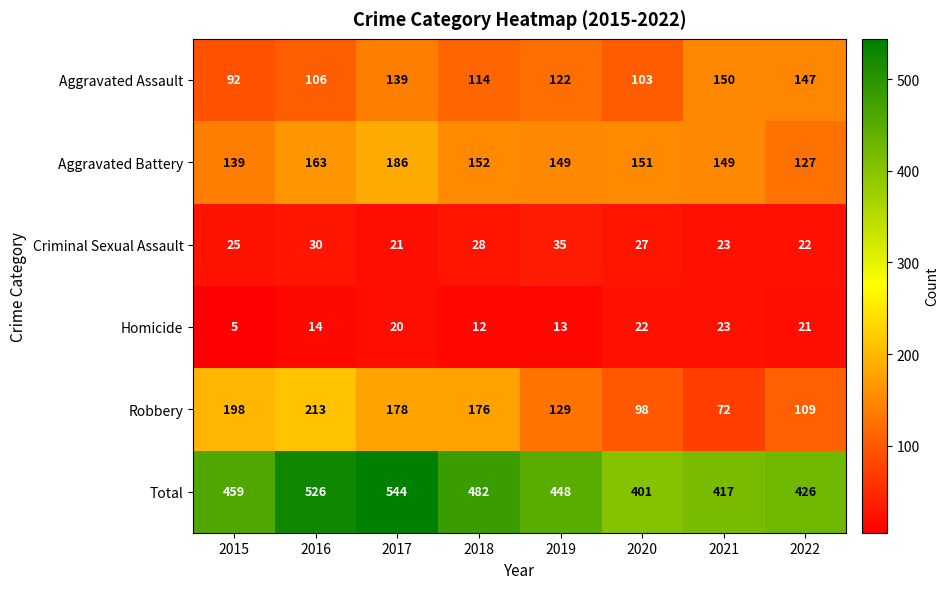

What is the spread (max minus min) of values at 2015?

454